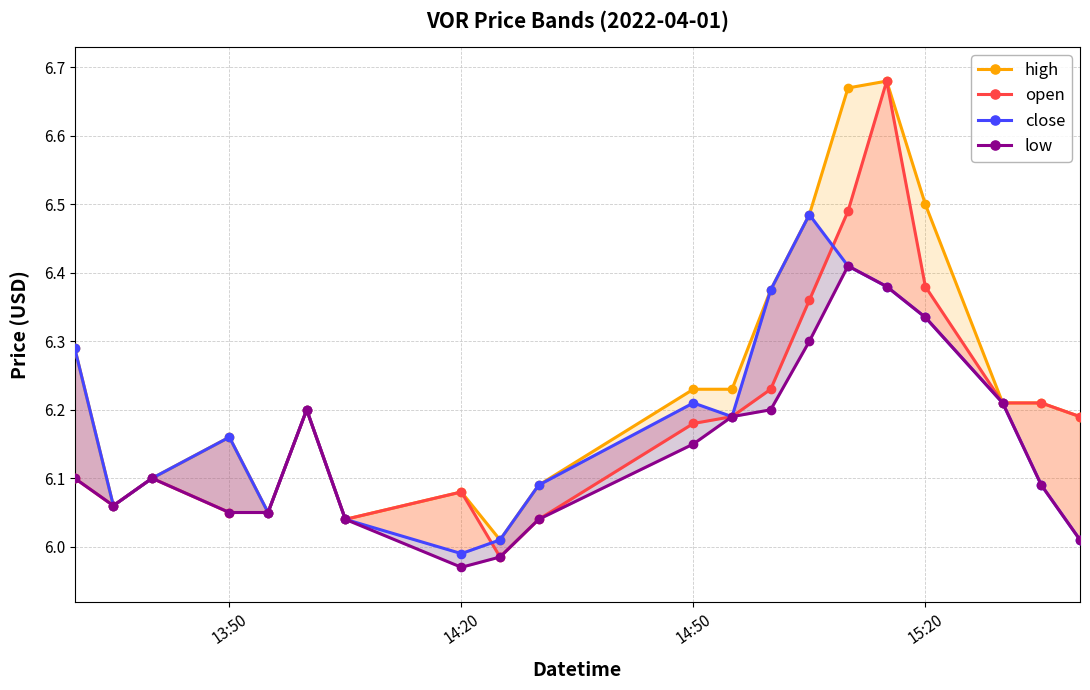

True or false: high and low intersect in this chart.

False